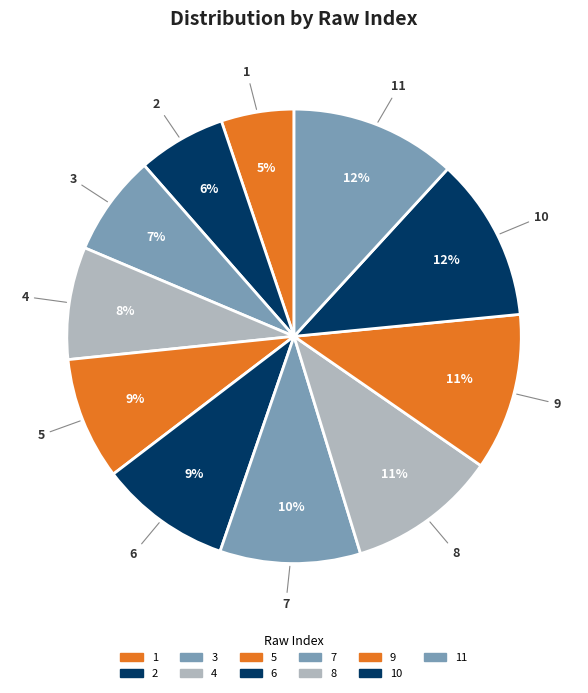

Do 8 and 10 together represent more than half of the pie?

No